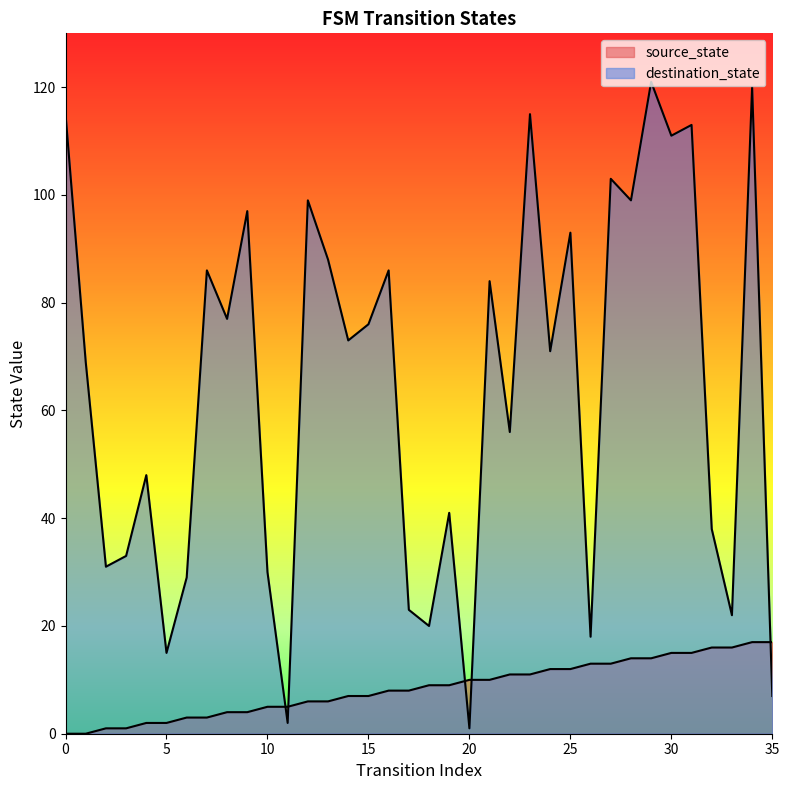

True or false: destination_state has a value of 19 at 15.

False